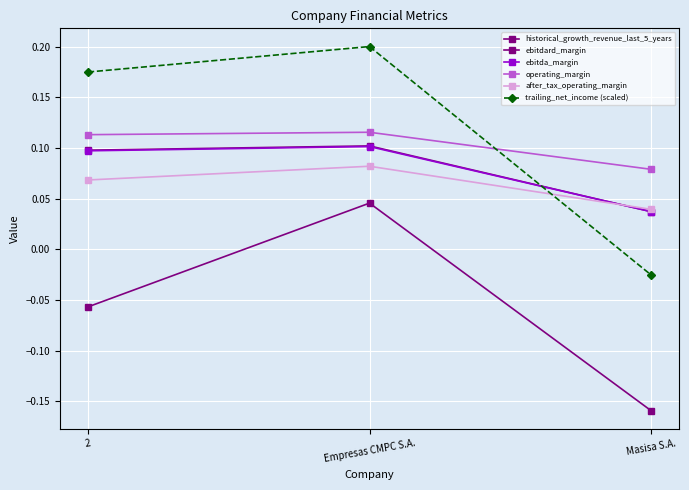

How many distinct data groups are displayed?

6